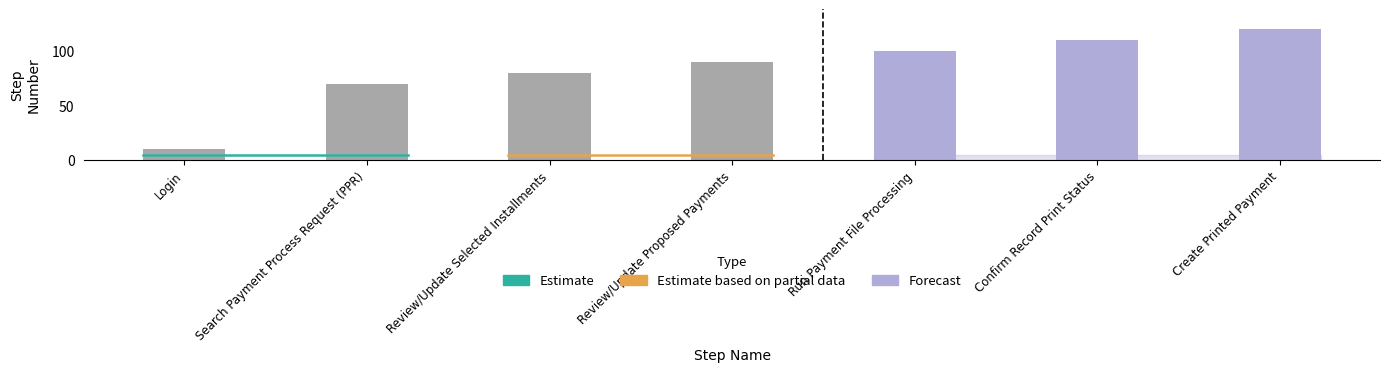

What is the maximum value shown in the chart?

120